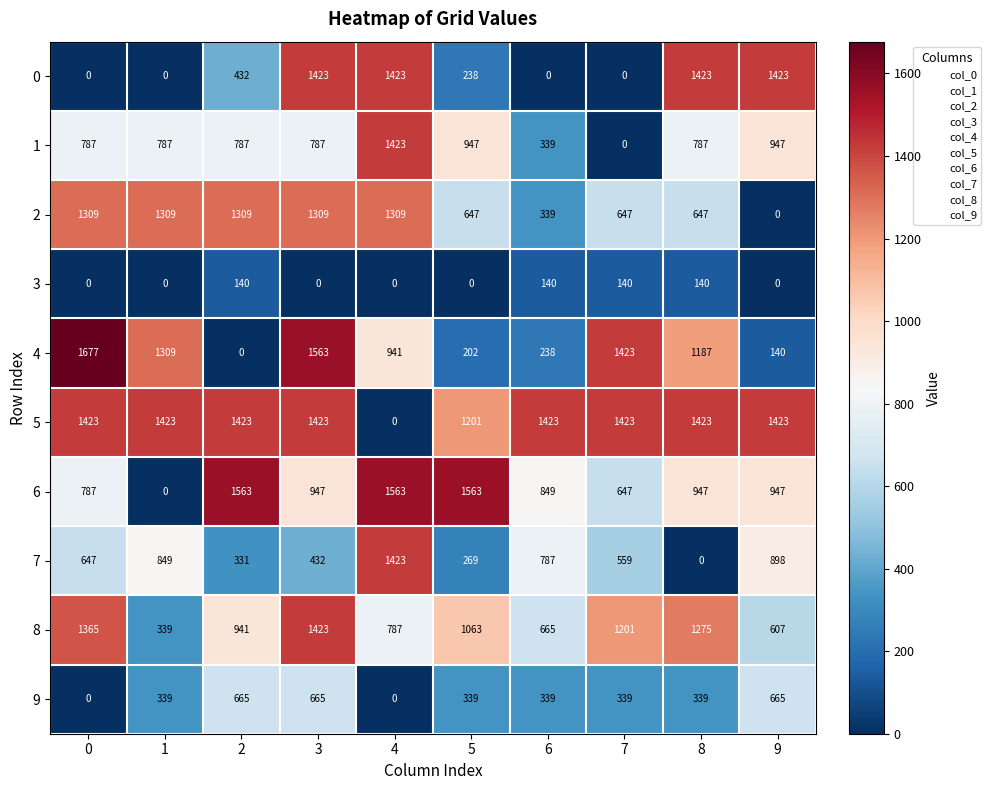

At how many categories does at least one series exceed 732?

10